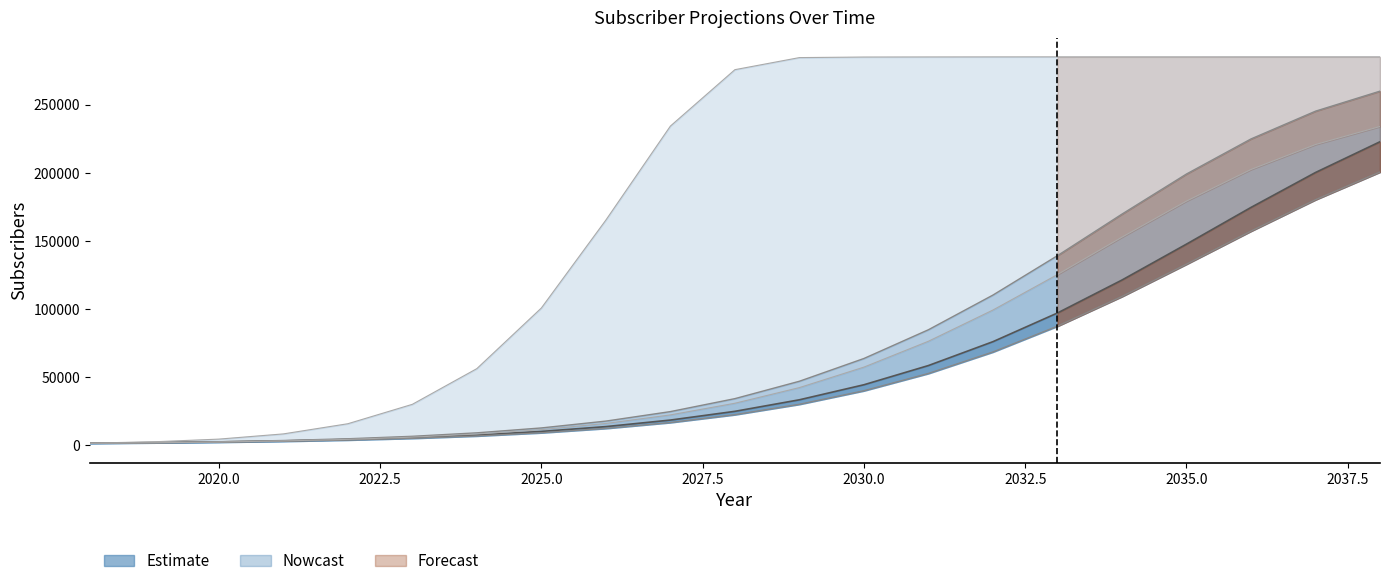

What is the value of the Likely point at the 1st from the left?

1152